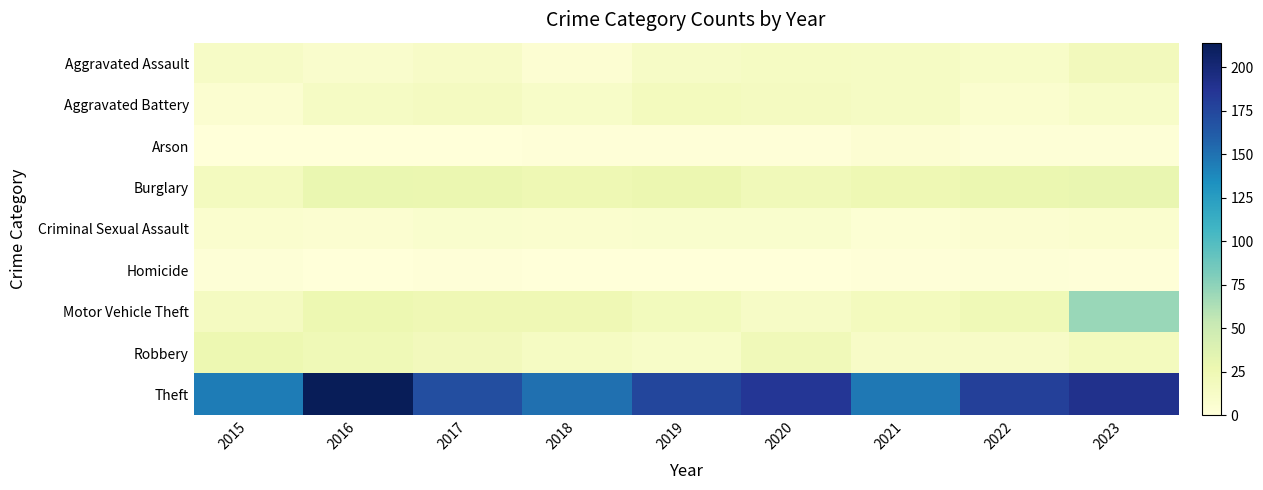

Which has a higher value, 2015 or 2016?

2015